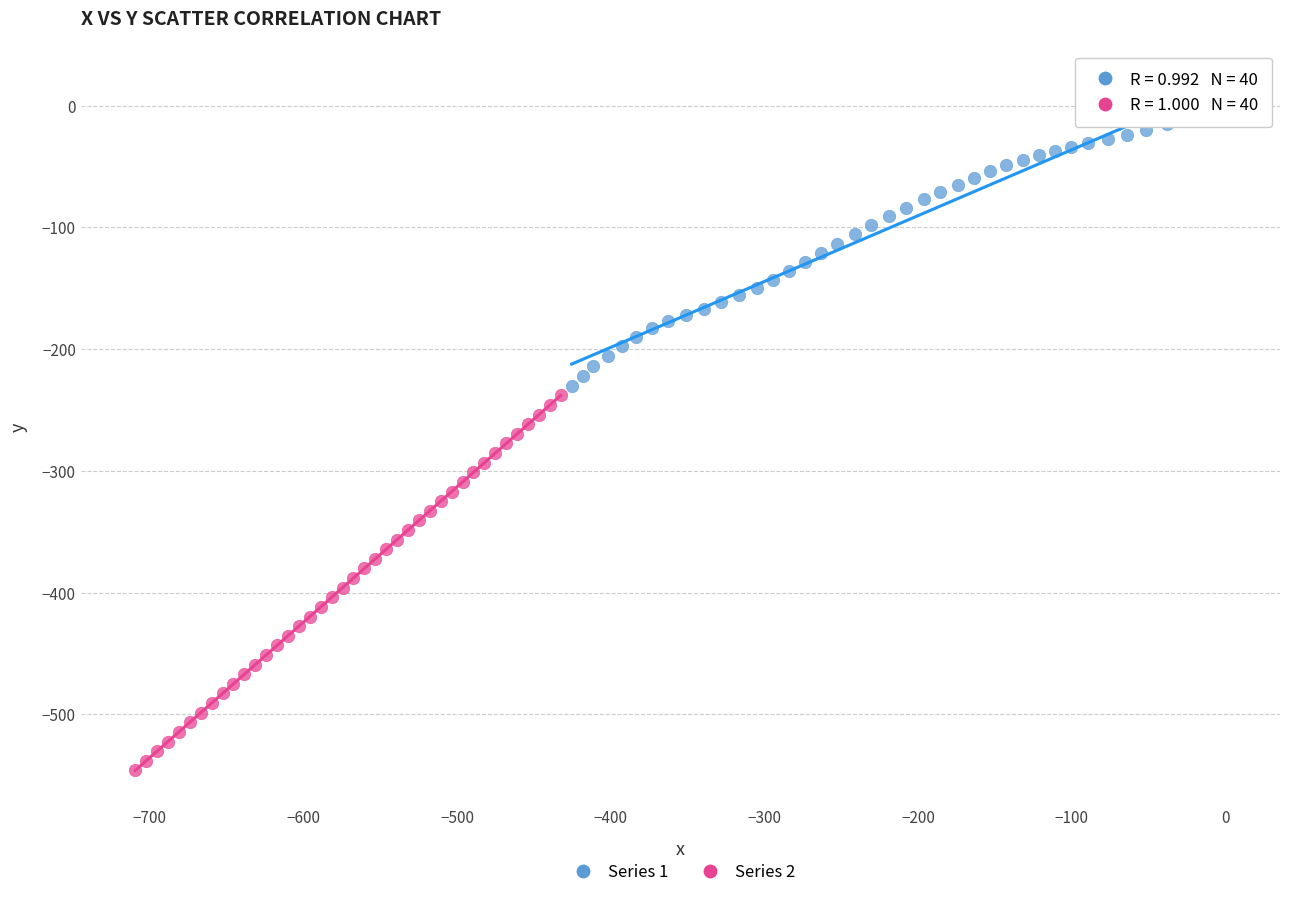

Which series has the largest Y range (max minus min)?

Series 2